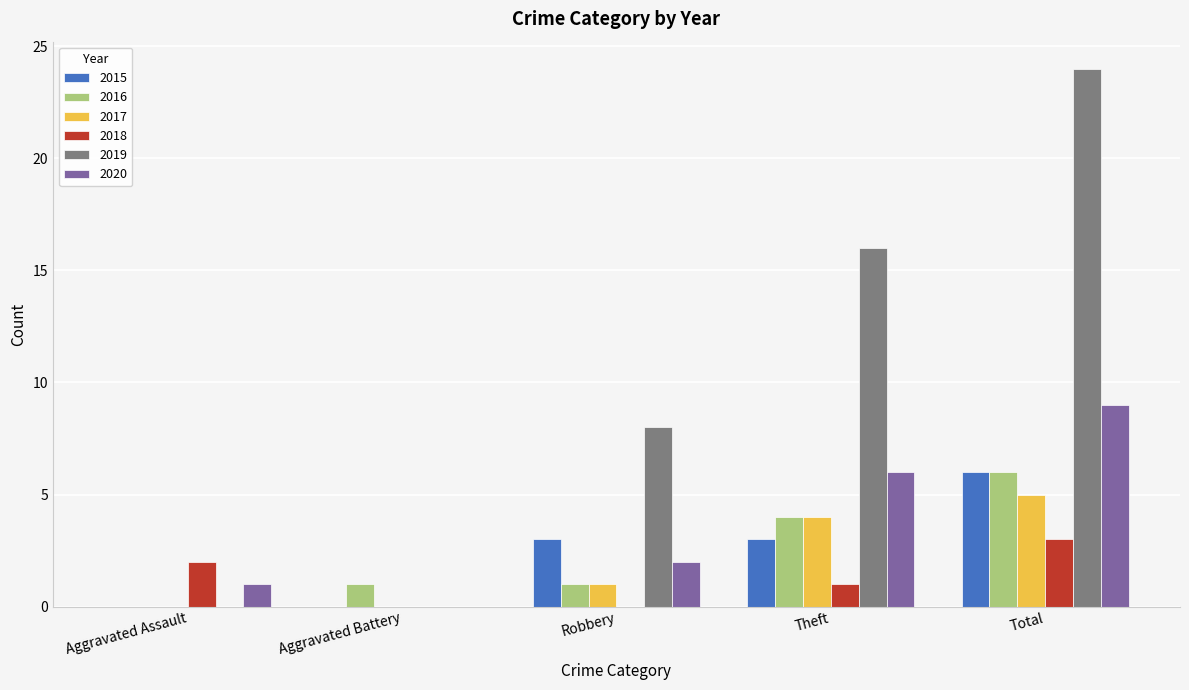

Which label corresponds to the largest value in the chart?

Total